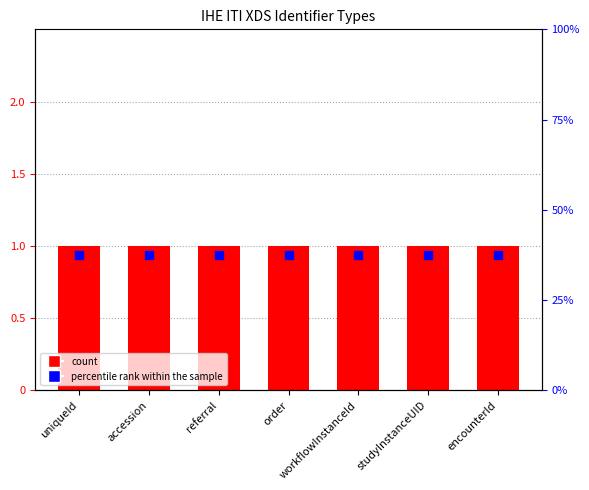

What is the total value across all series at encounterId?

1.8